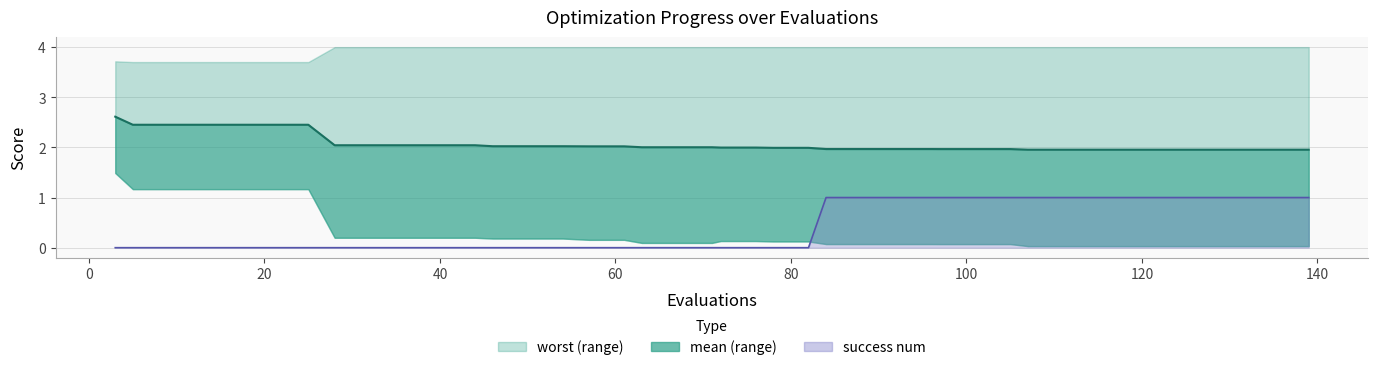

Does the chart have visible grid lines?

Yes